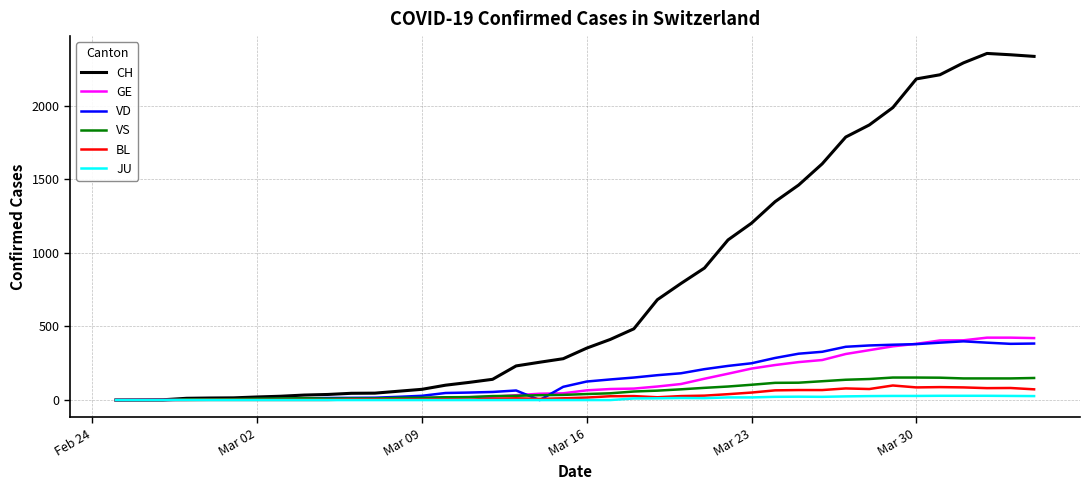

What is the greatest value displayed?

2355